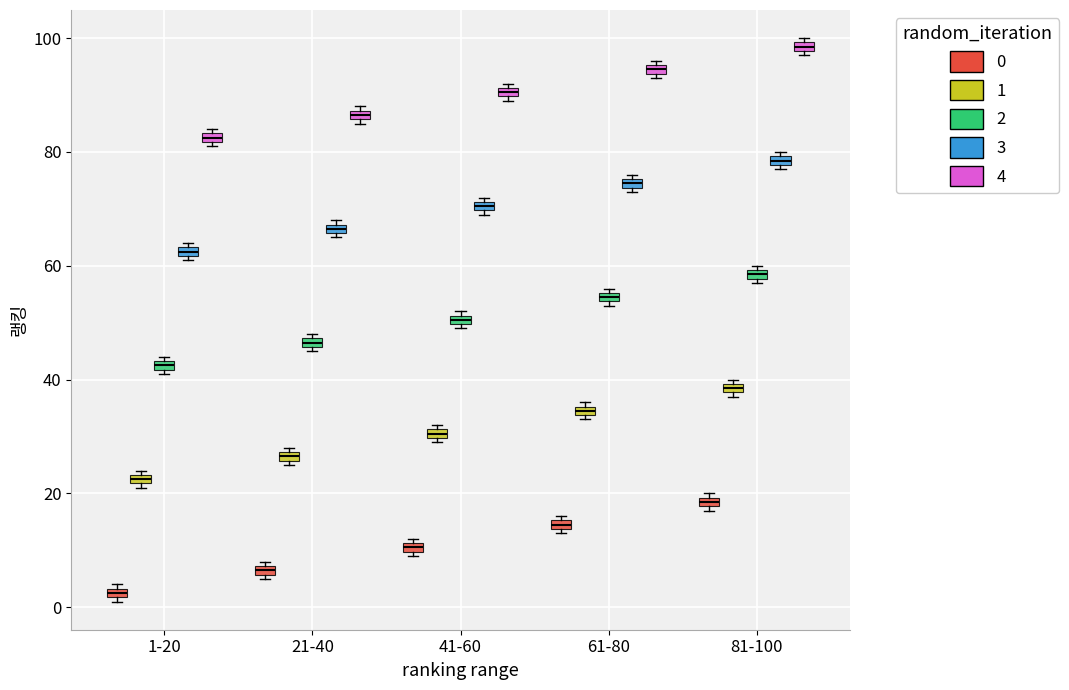

Which box has the highest median line?

81-100 (4)